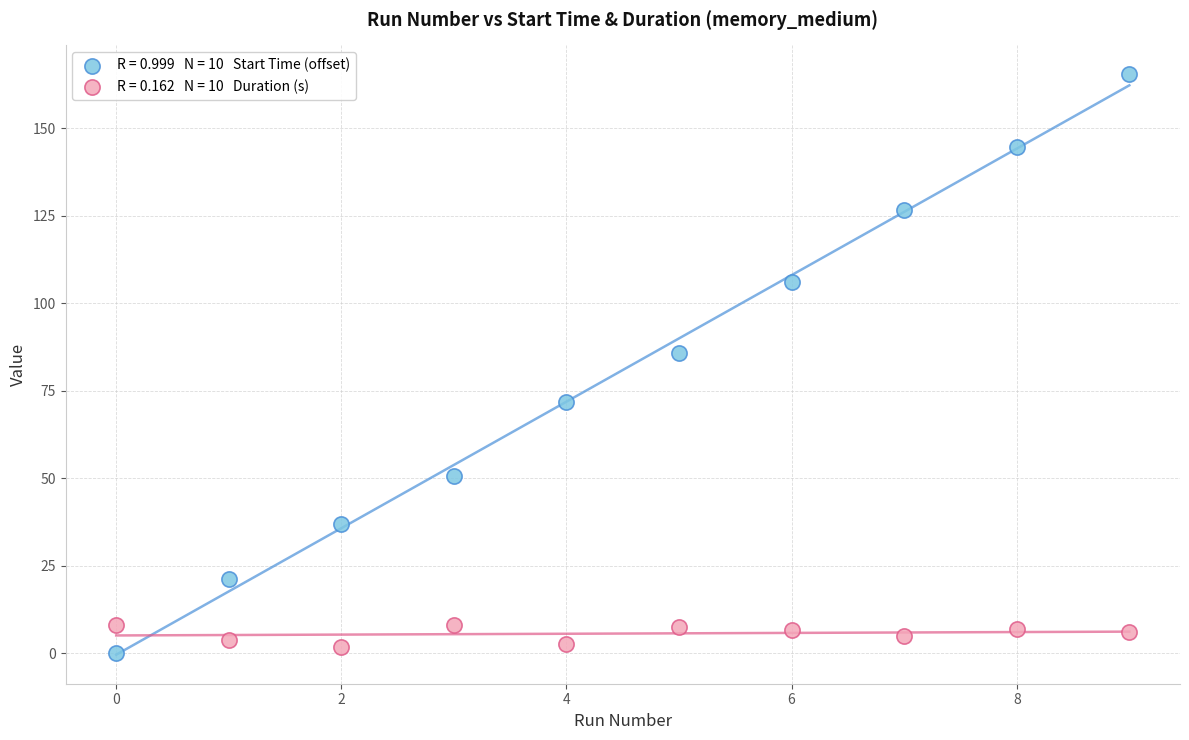

Across all series, what Y value is closest to 82?

85.7